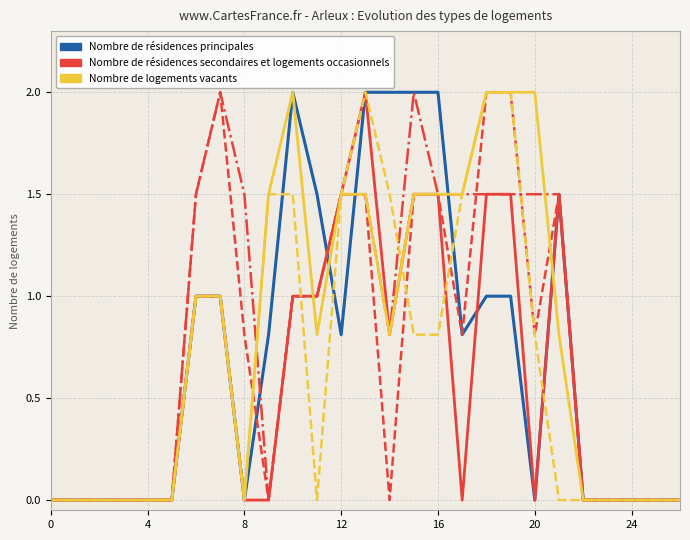

How many distinct data groups are displayed?

6